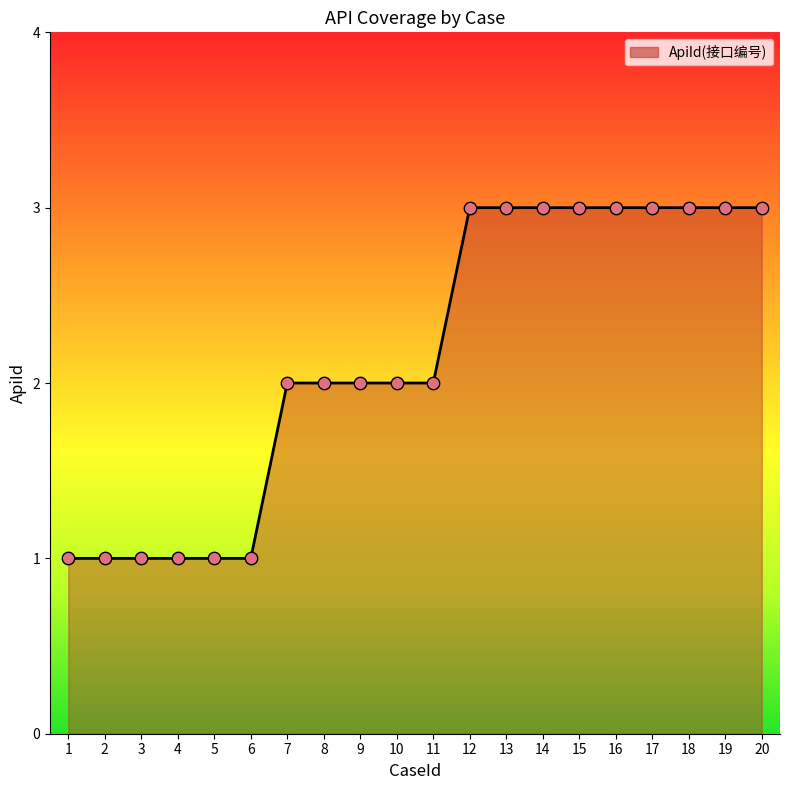

Which has a higher value, 14 or 6?

14